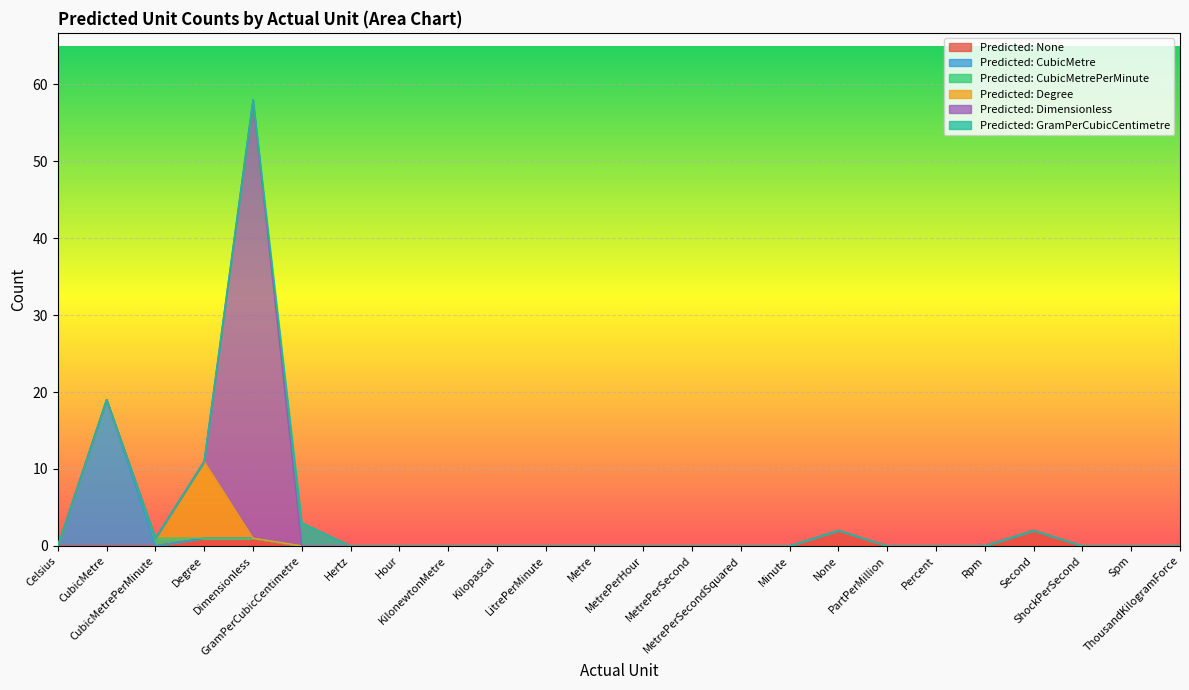

Reading left to right, list all the values displayed in this chart.

Predicted: None: Celsius=0	CubicMetre=0	CubicMetrePerMinute=0	Degree=1	Dimensionless=1	GramPerCubicCentimetre=0	Hertz=0	Hour=0	KilonewtonMetre=0	Kilopascal=0	LitrePerMinute=0	Metre=0	MetrePerHour=0	MetrePerSecond=0	MetrePerSecondSquared=0	Minute=0	None=2	PartPerMillion=0	Percent=0	Rpm=0	Second=2	ShockPerSecond=0	Spm=0	ThousandKilogramForce=0
Predicted: CubicMetre: Celsius=0	CubicMetre=19	CubicMetrePerMinute=0	Degree=0	Dimensionless=0	GramPerCubicCentimetre=0	Hertz=0	Hour=0	KilonewtonMetre=0	Kilopascal=0	LitrePerMinute=0	Metre=0	MetrePerHour=0	MetrePerSecond=0	MetrePerSecondSquared=0	Minute=0	None=0	PartPerMillion=0	Percent=0	Rpm=0	Second=0	ShockPerSecond=0	Spm=0	ThousandKilogramForce=0
Predicted: CubicMetrePerMinute: Celsius=0	CubicMetre=0	CubicMetrePerMinute=1	Degree=0	Dimensionless=0	GramPerCubicCentimetre=0	Hertz=0	Hour=0	KilonewtonMetre=0	Kilopascal=0	LitrePerMinute=0	Metre=0	MetrePerHour=0	MetrePerSecond=0	MetrePerSecondSquared=0	Minute=0	None=0	PartPerMillion=0	Percent=0	Rpm=0	Second=0	ShockPerSecond=0	Spm=0	ThousandKilogramForce=0
Predicted: Degree: Celsius=0	CubicMetre=0	CubicMetrePerMinute=0	Degree=10	Dimensionless=0	GramPerCubicCentimetre=0	Hertz=0	Hour=0	KilonewtonMetre=0	Kilopascal=0	LitrePerMinute=0	Metre=0	MetrePerHour=0	MetrePerSecond=0	MetrePerSecondSquared=0	Minute=0	None=0	PartPerMillion=0	Percent=0	Rpm=0	Second=0	ShockPerSecond=0	Spm=0	ThousandKilogramForce=0
Predicted: Dimensionless: Celsius=0	CubicMetre=0	CubicMetrePerMinute=0	Degree=0	Dimensionless=57	GramPerCubicCentimetre=0	Hertz=0	Hour=0	KilonewtonMetre=0	Kilopascal=0	LitrePerMinute=0	Metre=0	MetrePerHour=0	MetrePerSecond=0	MetrePerSecondSquared=0	Minute=0	None=0	PartPerMillion=0	Percent=0	Rpm=0	Second=0	ShockPerSecond=0	Spm=0	ThousandKilogramForce=0
Predicted: GramPerCubicCentimetre: Celsius=0	CubicMetre=0	CubicMetrePerMinute=0	Degree=0	Dimensionless=0	GramPerCubicCentimetre=3	Hertz=0	Hour=0	KilonewtonMetre=0	Kilopascal=0	LitrePerMinute=0	Metre=0	MetrePerHour=0	MetrePerSecond=0	MetrePerSecondSquared=0	Minute=0	None=0	PartPerMillion=0	Percent=0	Rpm=0	Second=0	ShockPerSecond=0	Spm=0	ThousandKilogramForce=0